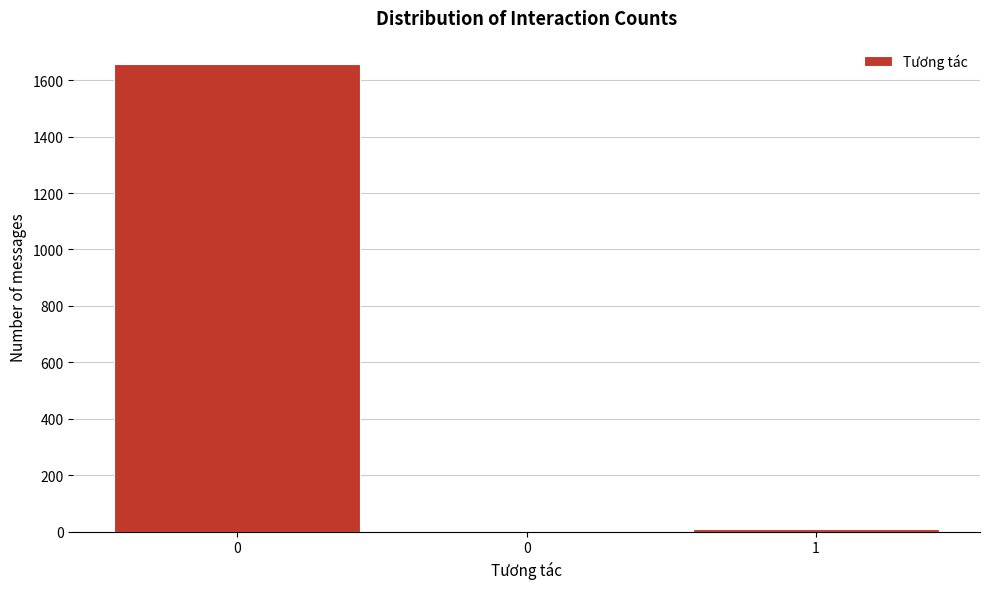

How many distinct data groups are displayed?

1